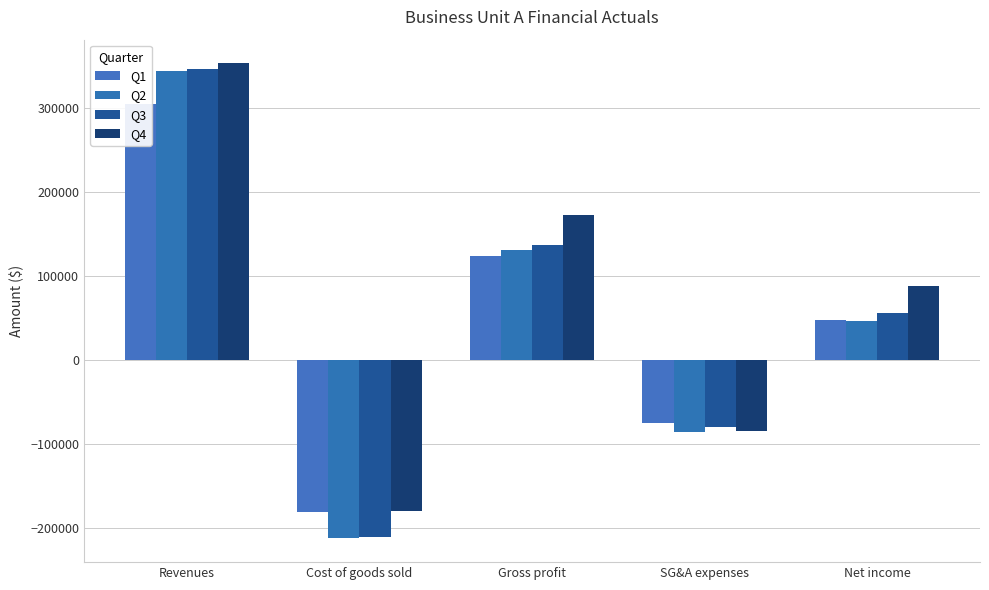

At which label is Q2 closest to 65625?

Net income